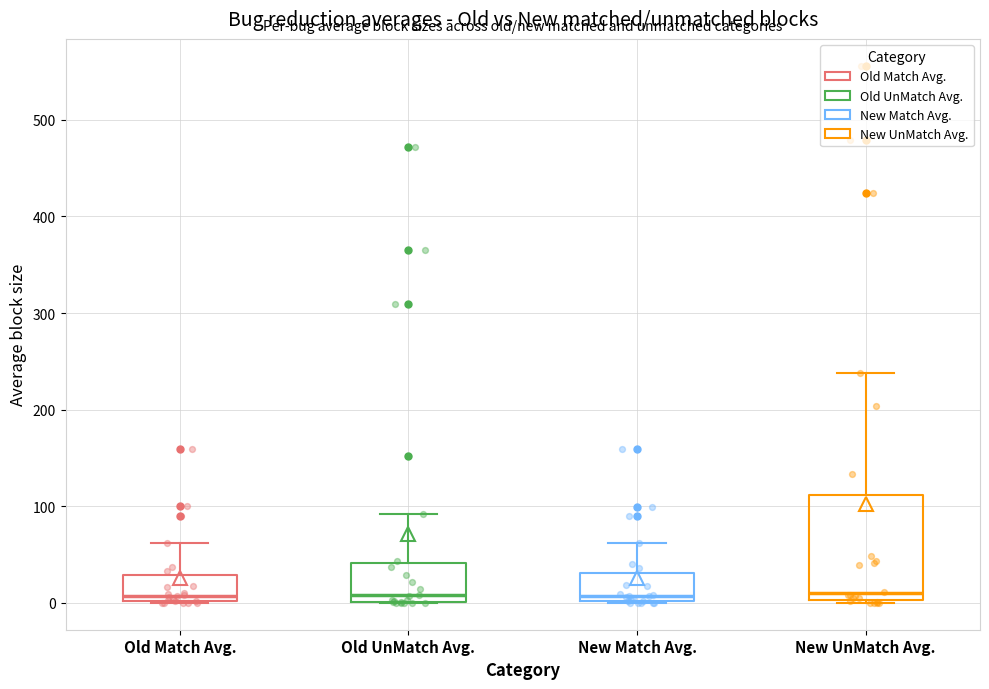

Reading left to right, read every box against the y-axis: the position of its median line, the range the box covers, and the ends of its whiskers. The values are not printed on the chart, so give them approximately, as read against the axis.

Old Match Avg.: median 10, box 0 to 30, whiskers 0 to 60
Old UnMatch Avg.: median 10, box 0 to 40, whiskers 0 to 90
New Match Avg.: median 10, box 0 to 30, whiskers 0 to 60
New UnMatch Avg.: median 10, box 0 to 110, whiskers 0 to 240